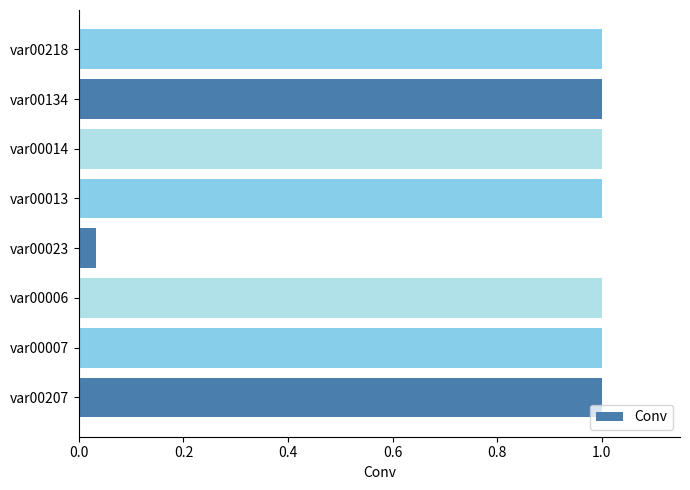

Which category has the lowest value across all series?

var00023